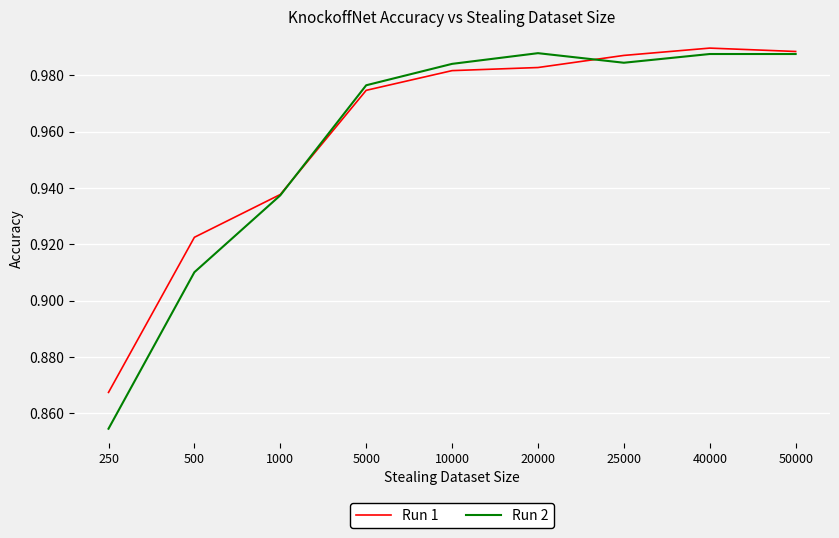

The Run 2 series shows 1.5 at 20000. True or false?

False